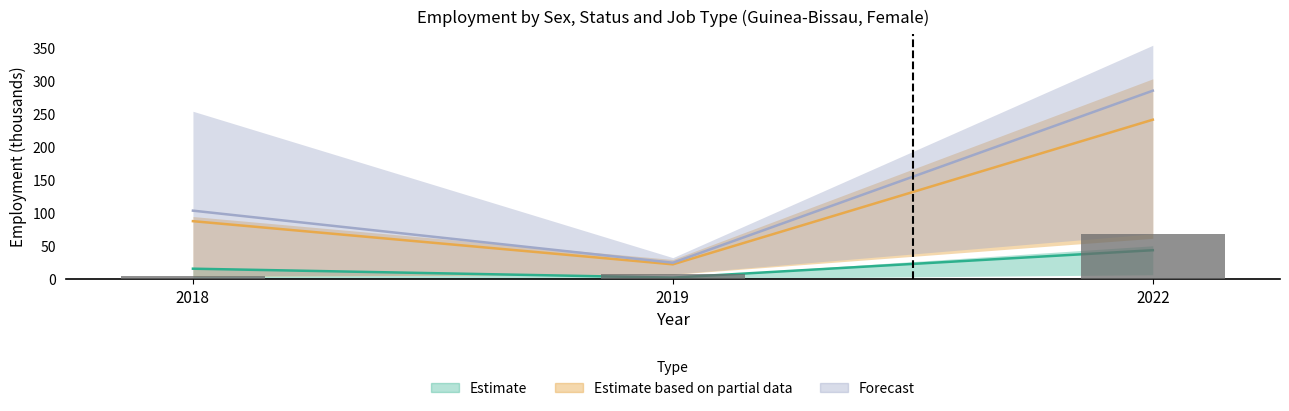

True or false: Estimate based on partial data has a value of 356.0 at 2022.

False